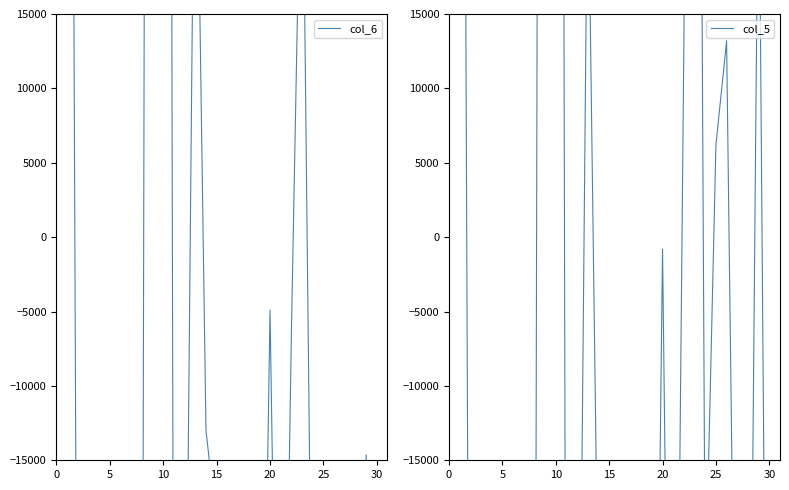

The value of col_6 at 8 is -28729.8. True or false?

False